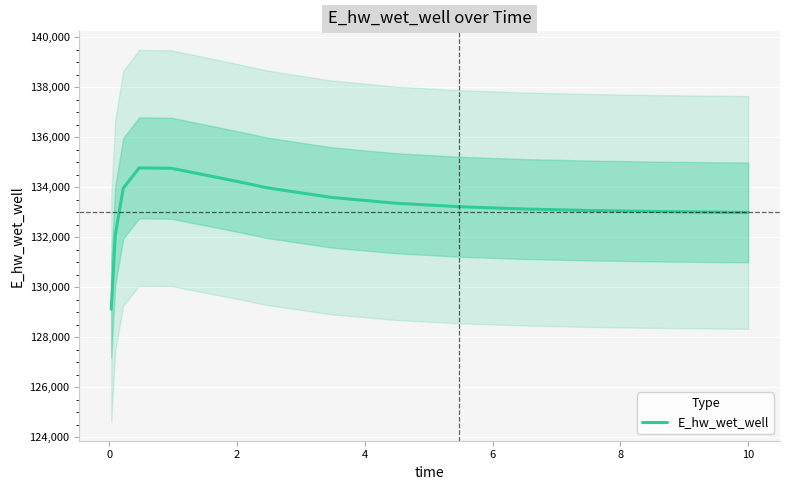

True or false: the data has more than 0 interior local peaks.

True